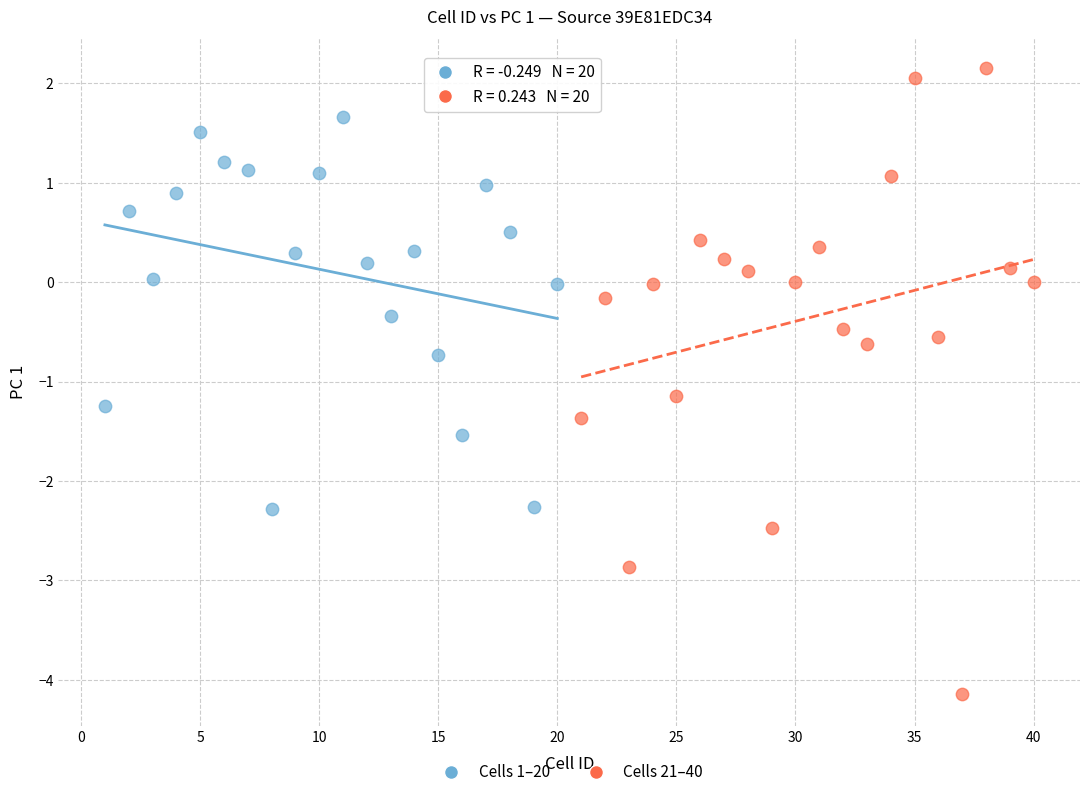

Which series reaches the minimum Y coordinate?

Cells 21–40